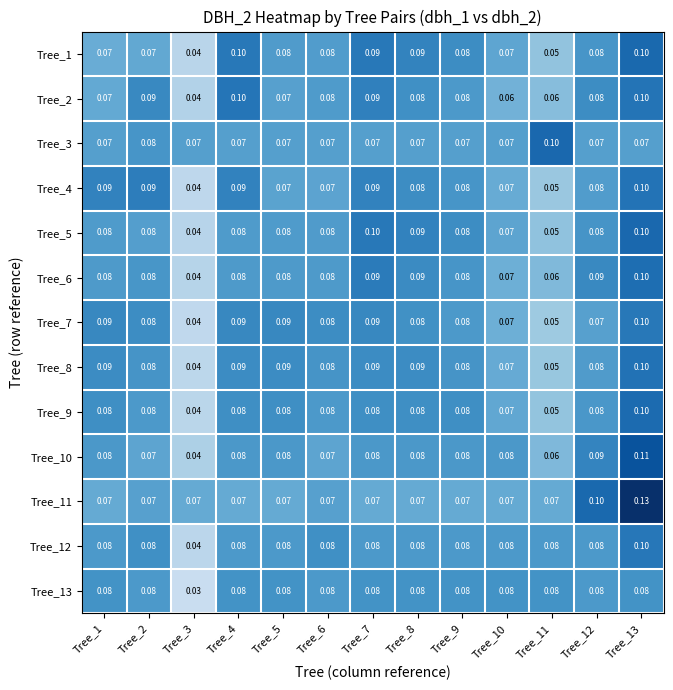

How many series are shown in this chart?

13